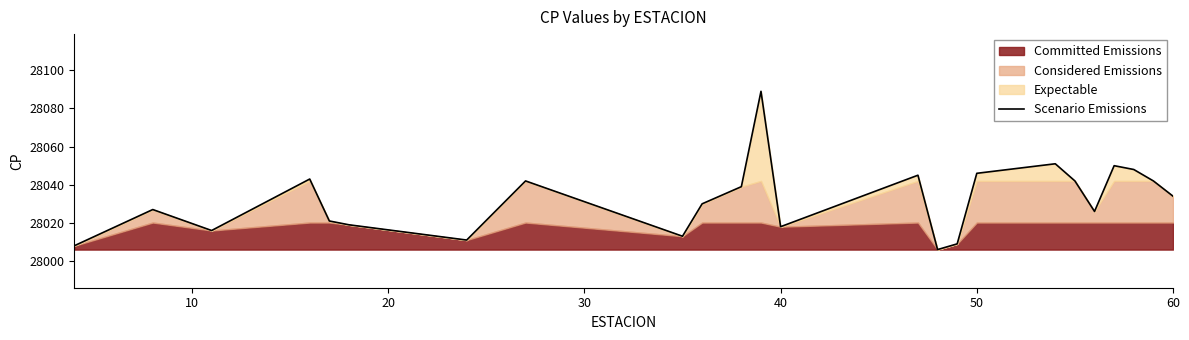

The Scenario Emissions series shows 28034 at 60. True or false?

True